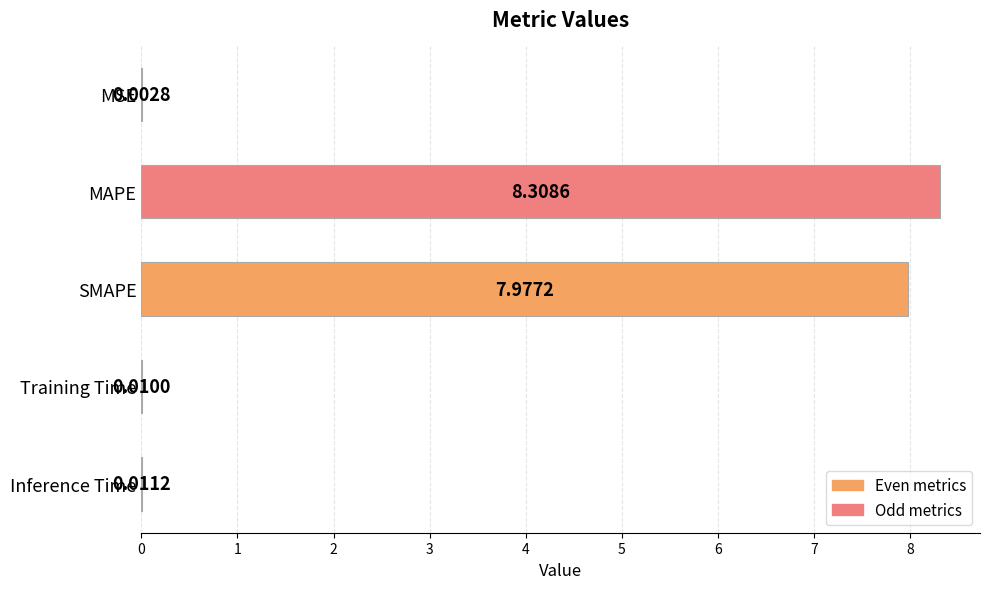

What is the change in value from MAPE to Inference Time?

-8.3